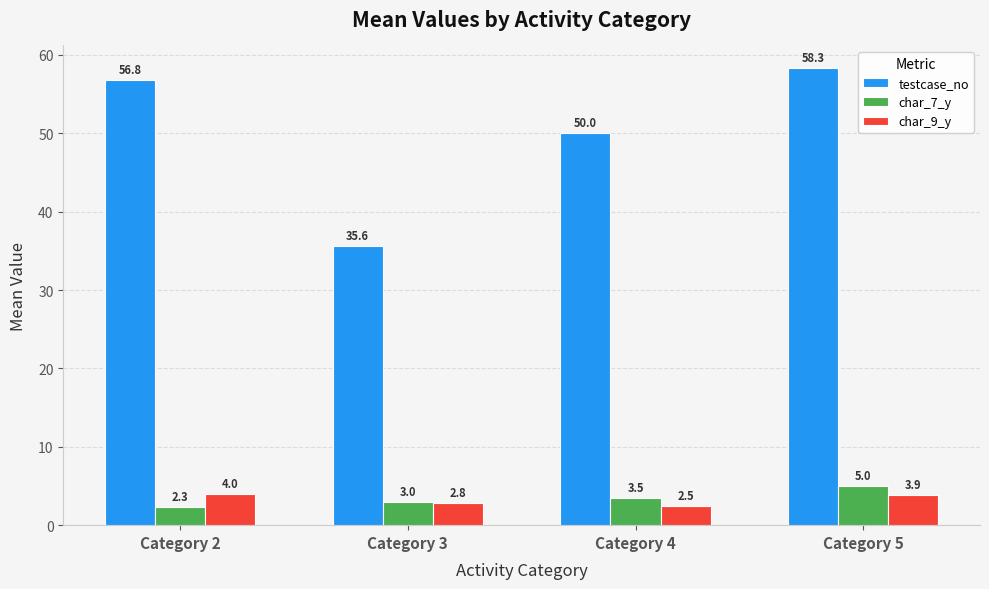

What is the value of the char_7_y bar at the 1st from the left?

2.3